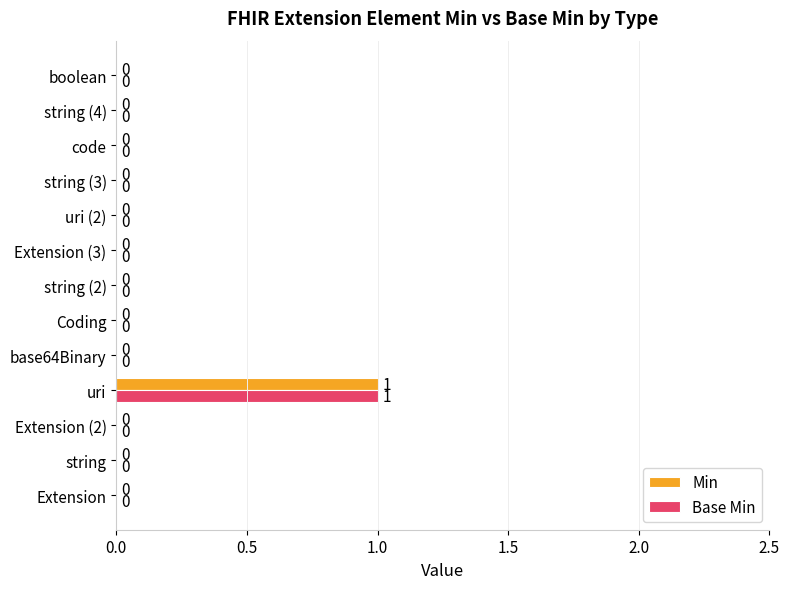

What are all the series names shown in the legend?

Min, Base Min